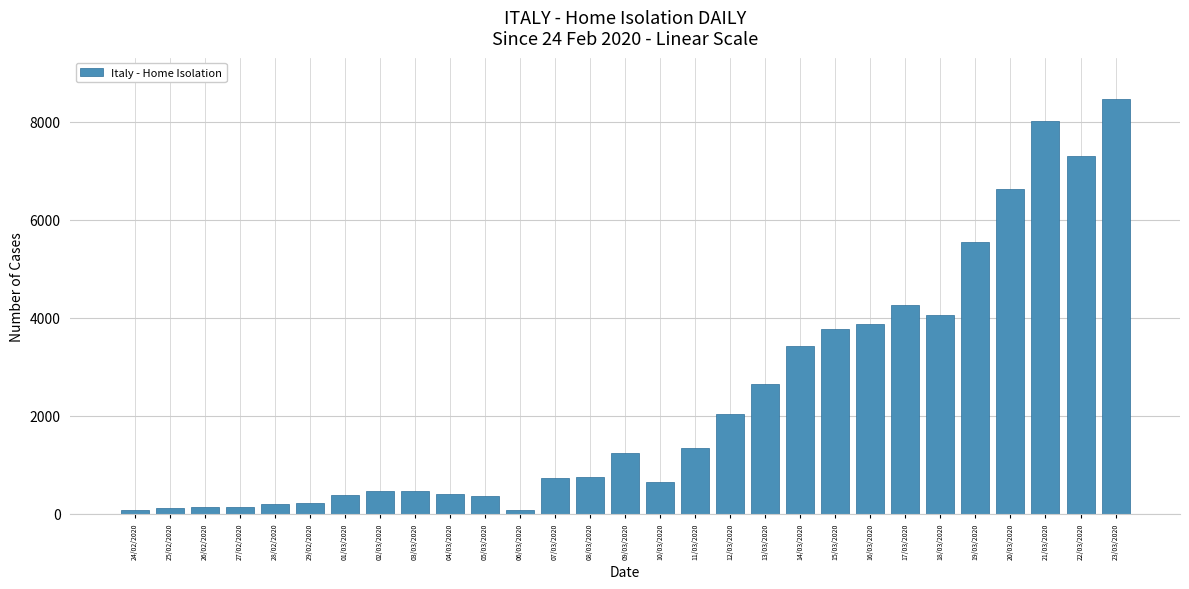

What is the greatest value displayed?

8461